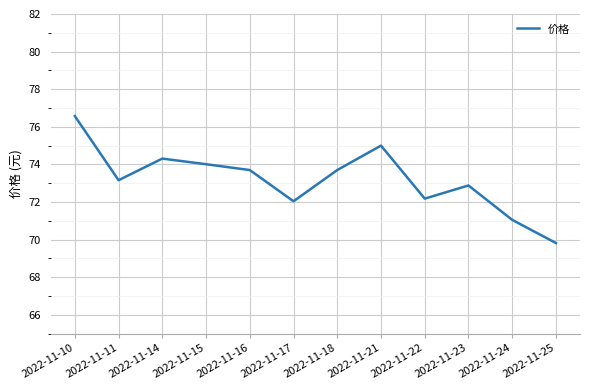

Which label corresponds to the smallest value in the chart?

2022-11-25